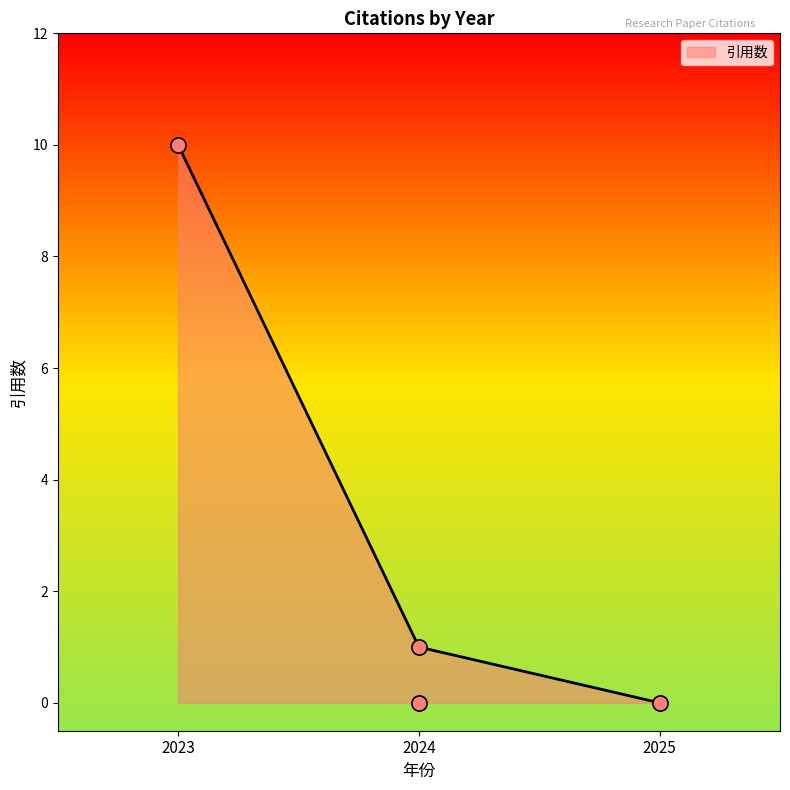

What is the highest value of the 引用数 series?

10.0